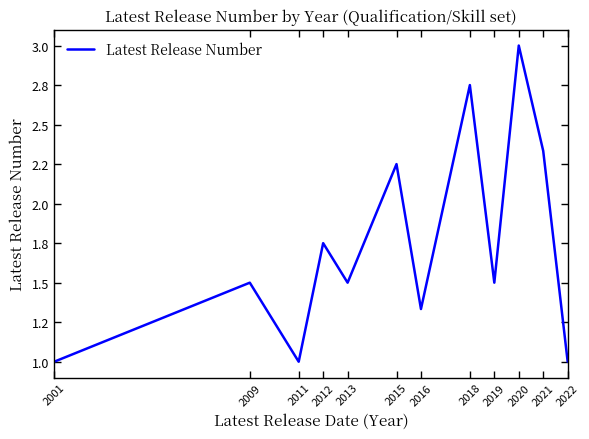

Is this an area chart (filled region under the line)?

No